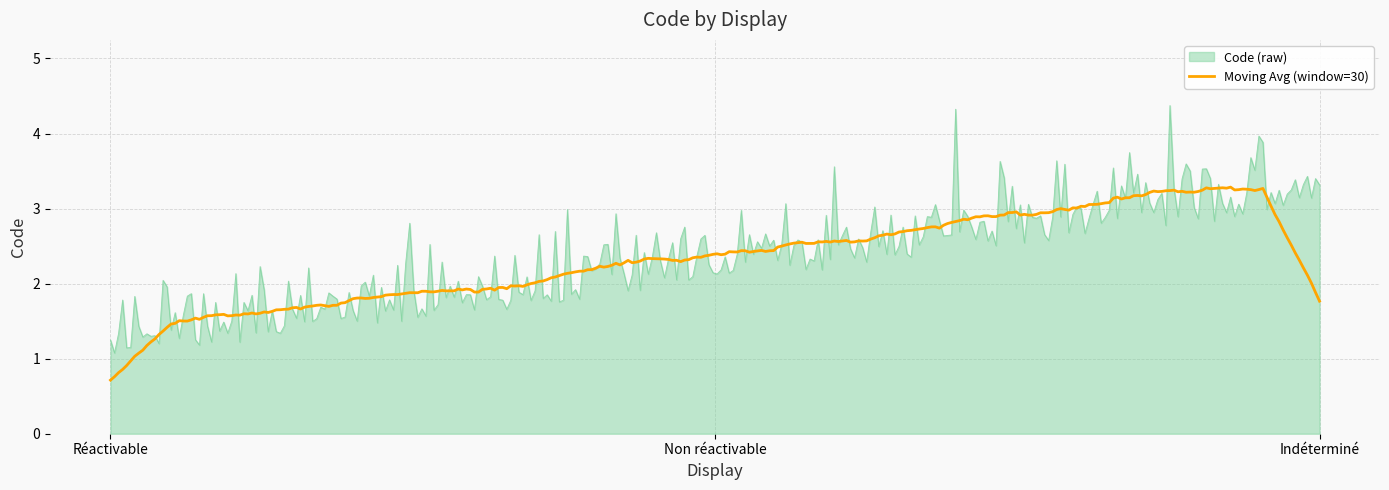

Which series has the largest range (max minus min)?

Code (raw)